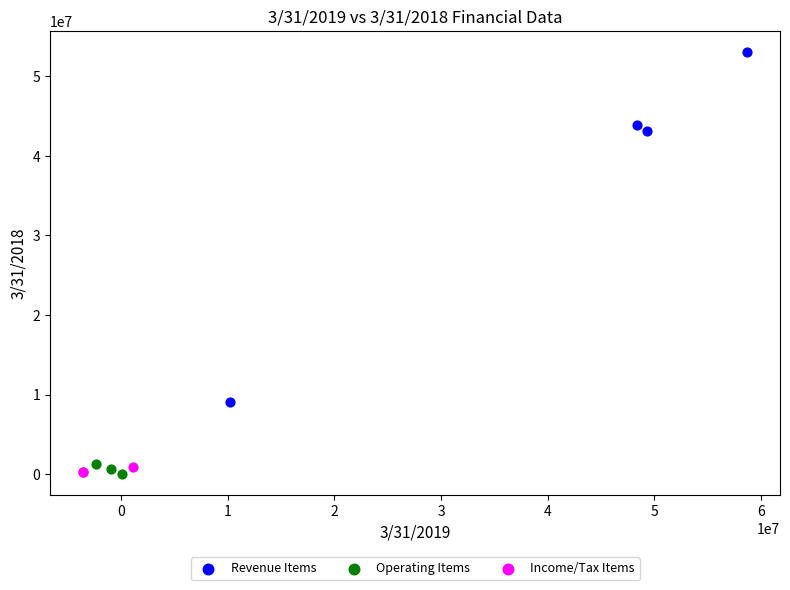

Which series reaches the maximum Y coordinate?

Revenue Items